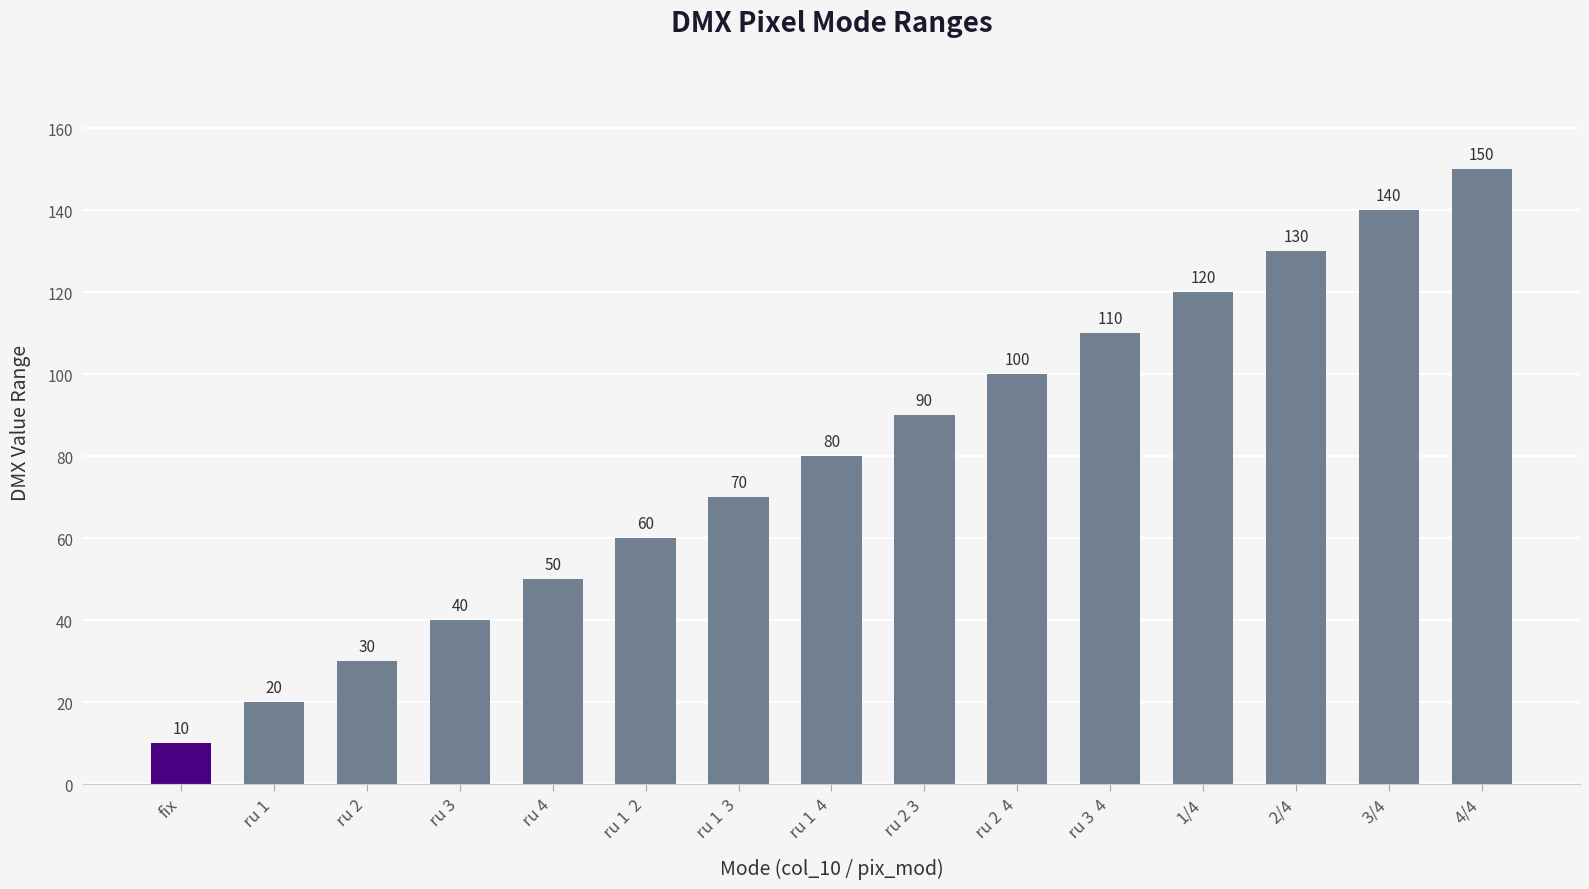

Are the bars horizontal?

No